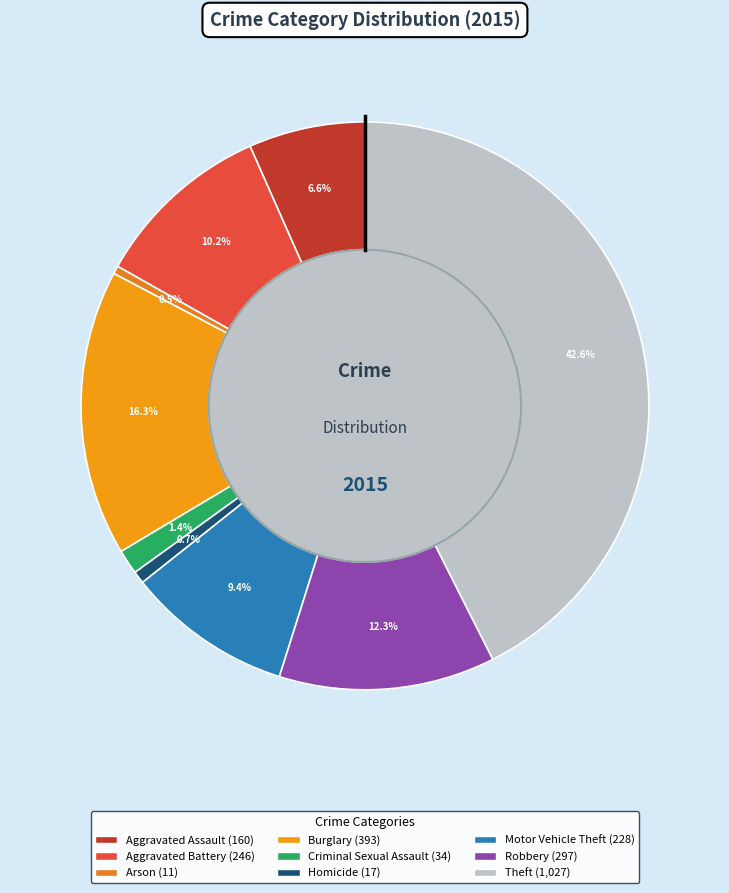

Count the number of slices in the pie.

9